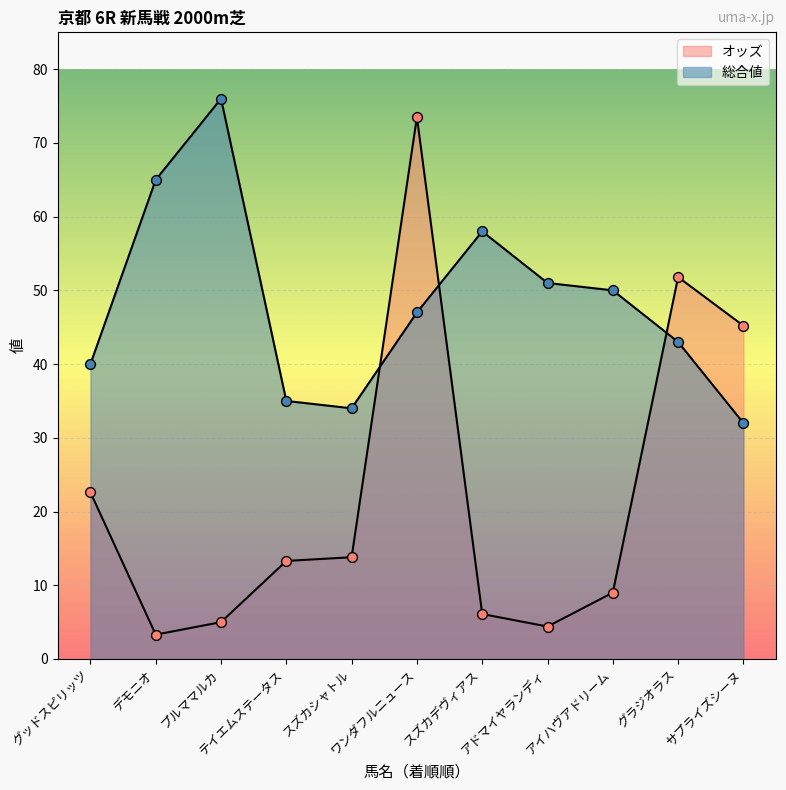

What are all the series names shown in the legend?

オッズ, 総合値